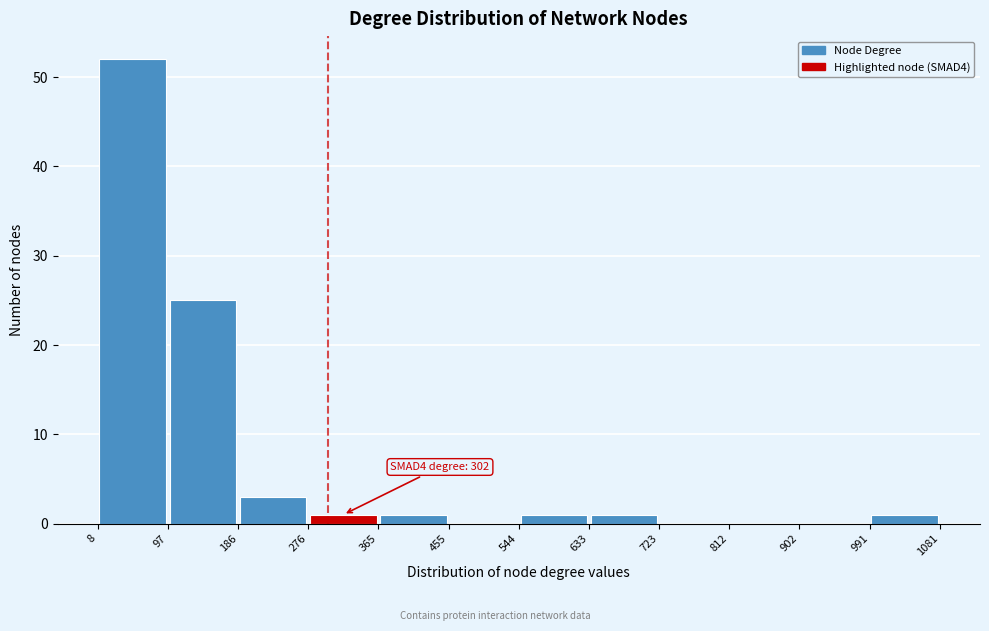

Which range on the x-axis has the tallest bar?

8 to 97